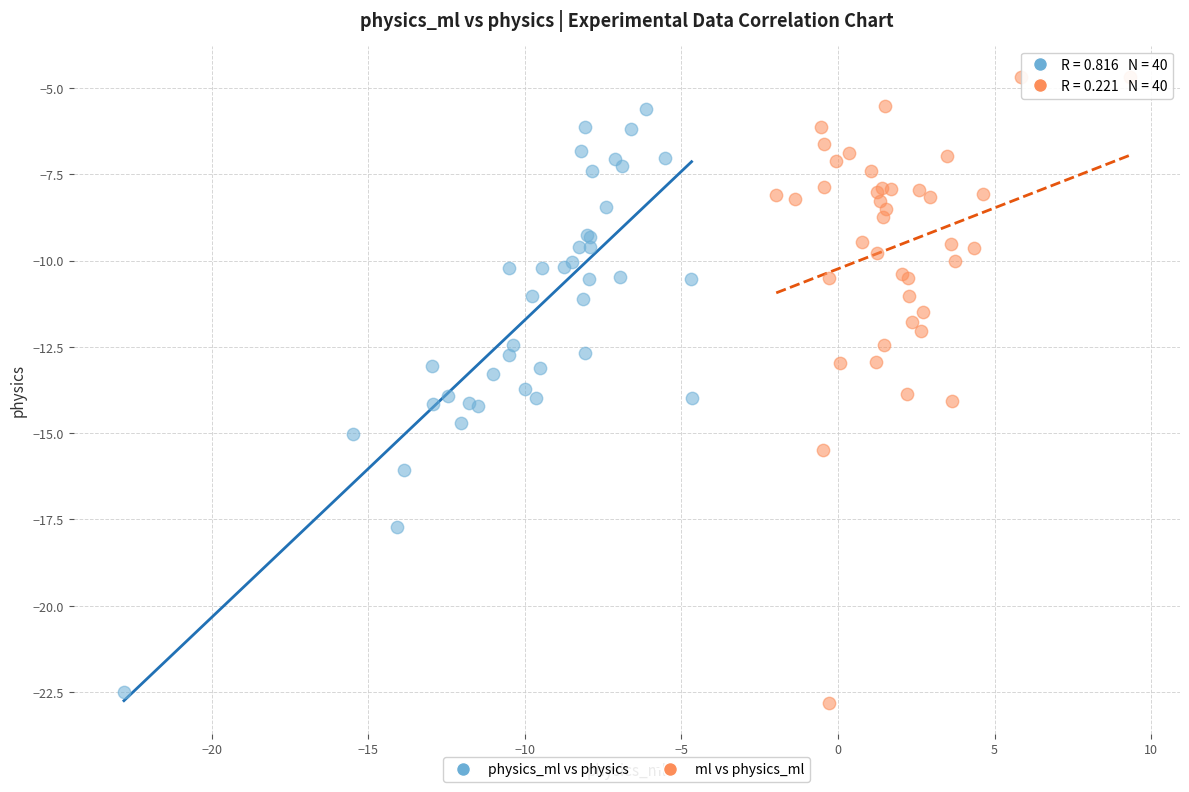

Which series reaches the maximum Y coordinate?

ml vs physics_ml